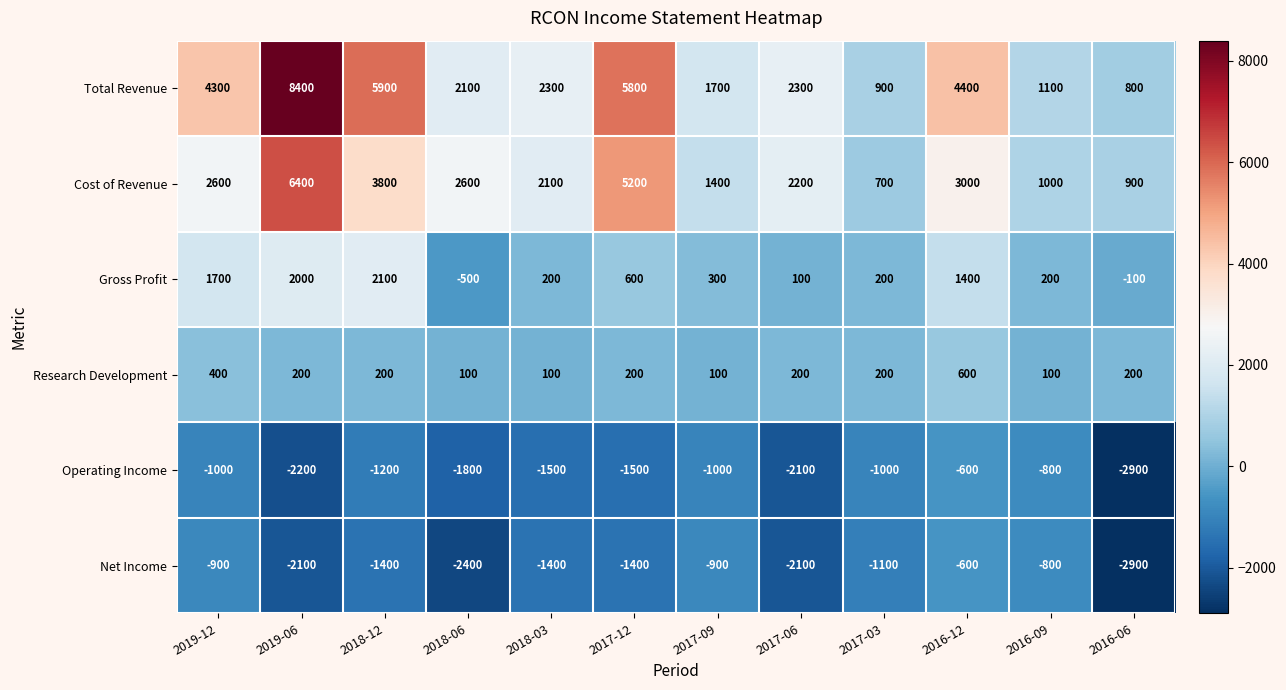

At which label does Total Revenue first exceed 2300?

2019-12